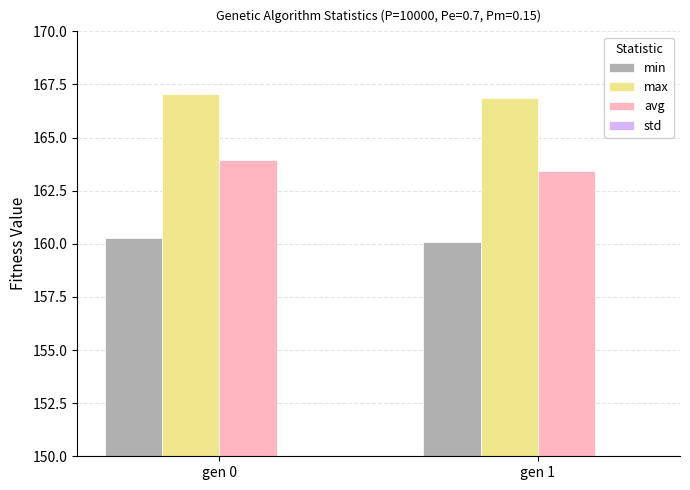

What are all the series names shown in the legend?

min, max, avg, std